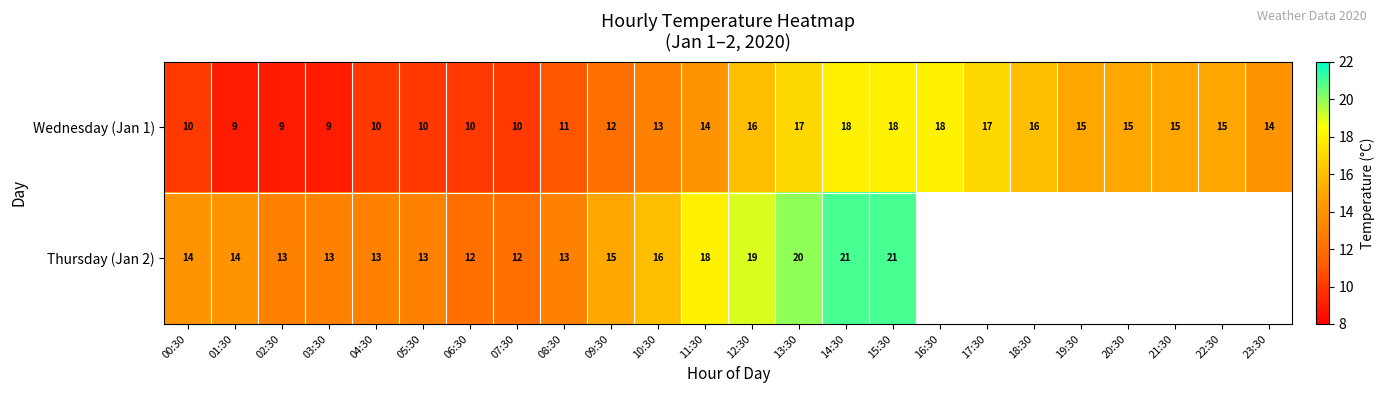

Read the Wednesday (Jan 1) value at 16:30.

18